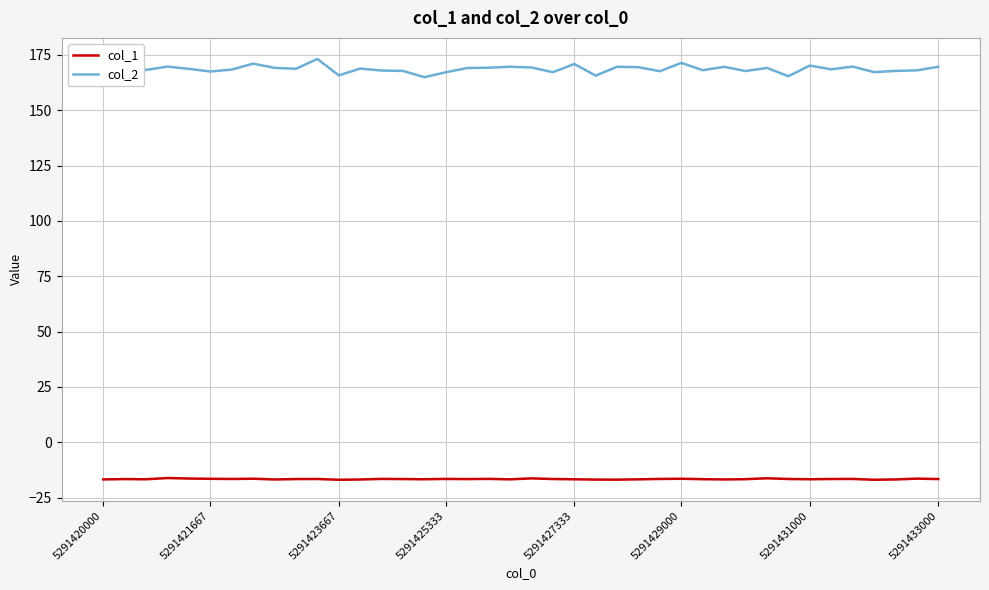

What is the lowest value of the col_2 series?

165.0